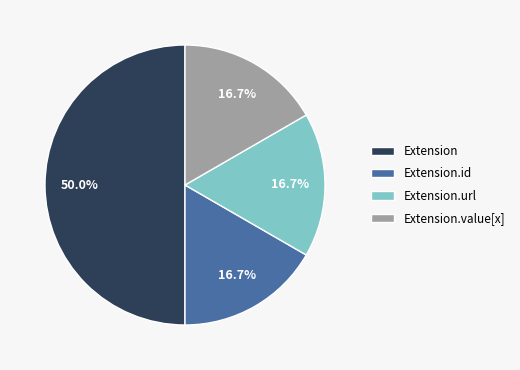

How many slices are in this pie chart?

4